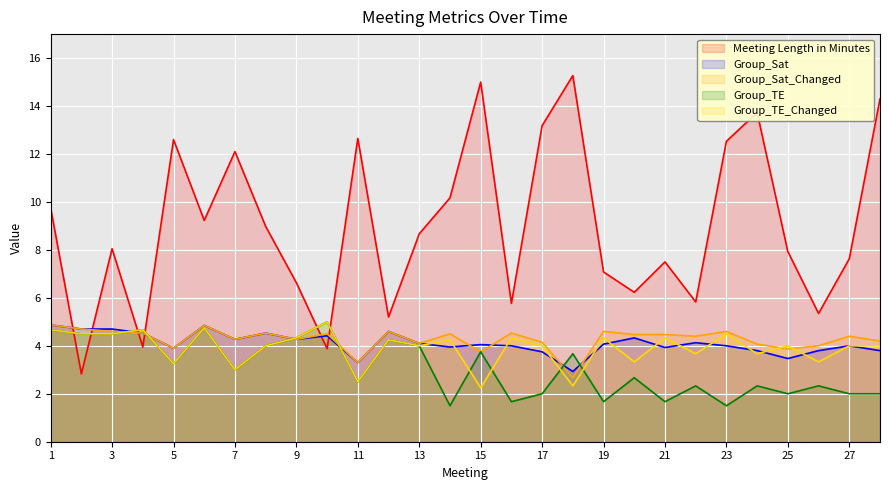

What is the value of the Group_Sat_Changed point at the 4th from the left?

4.5